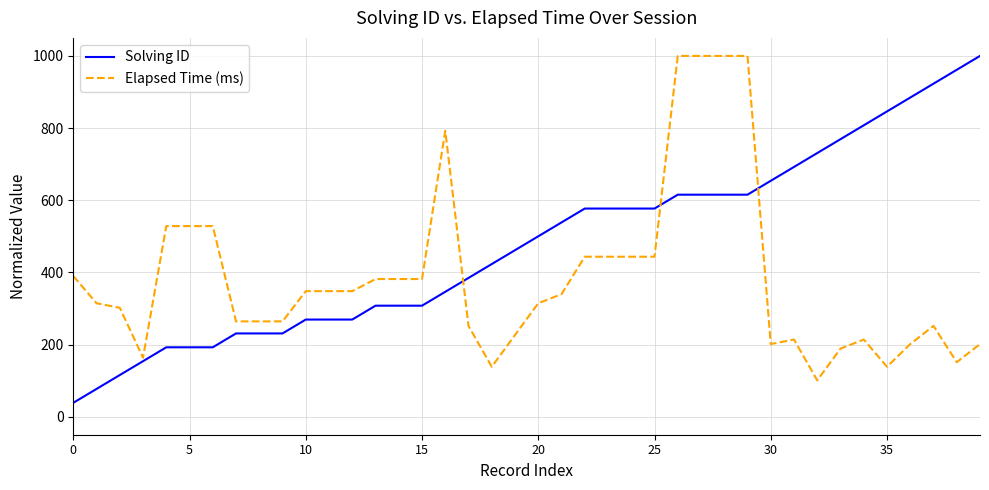

What are all the series names shown in the legend?

Solving ID, Elapsed Time (ms)